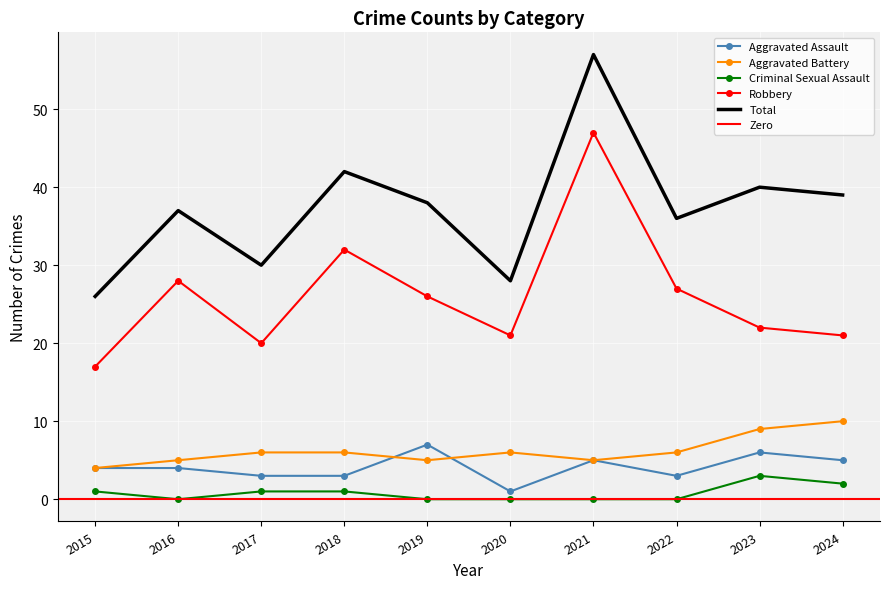

How many data points in Criminal Sexual Assault are above 1?

2